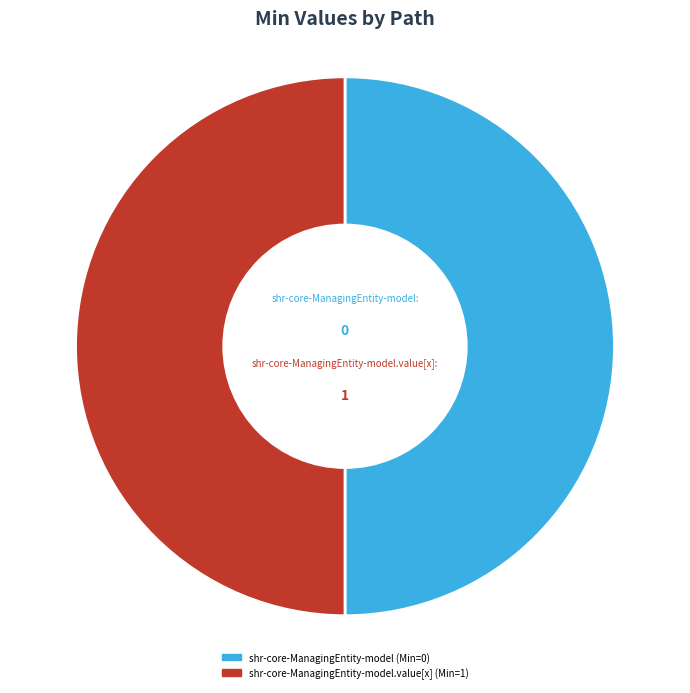

Approximately how many times larger is the value at shr-core-ManagingEntity-model compared to shr-core-ManagingEntity-model.value[x]?

1.0